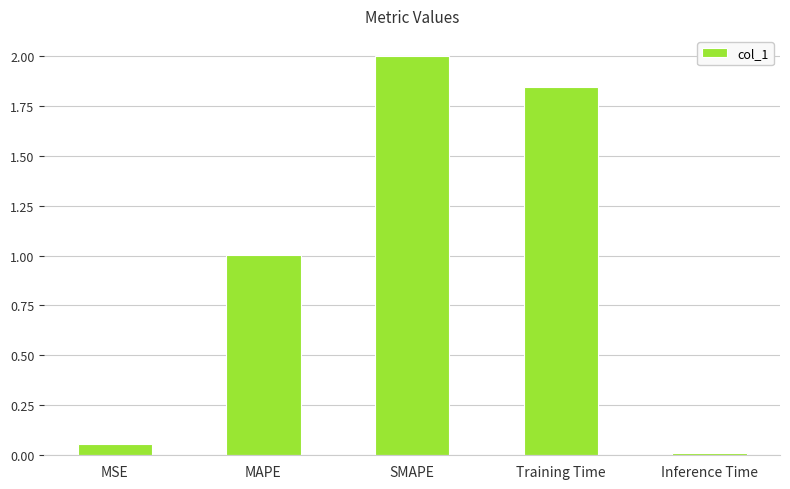

What is the sum of the values at MSE and MAPE?

1.1